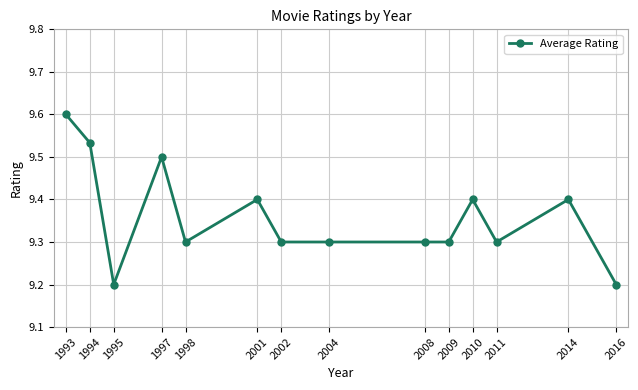

Which label corresponds to the largest value in the chart?

1993